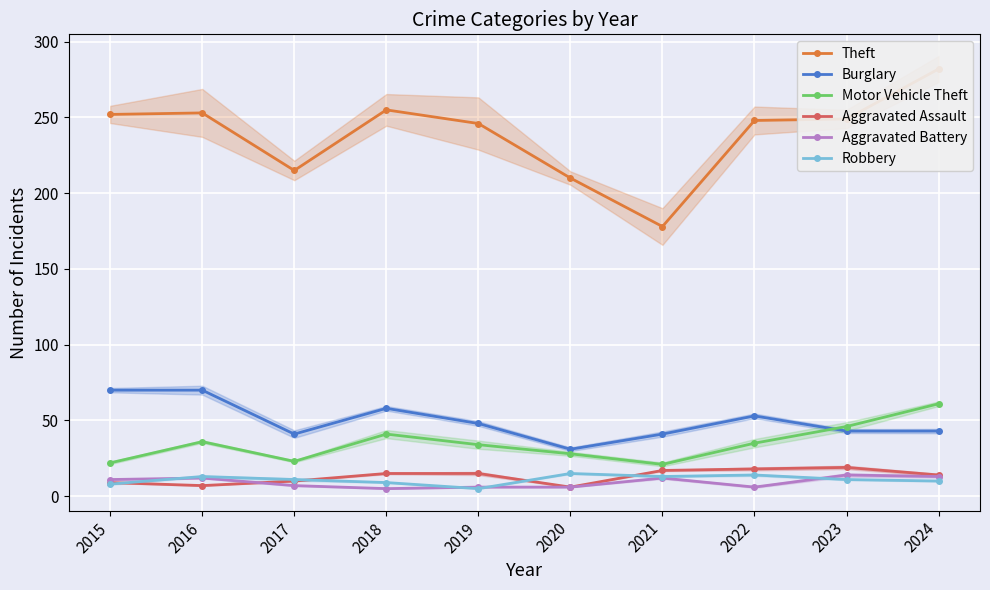

At which label is Aggravated Battery closest to 9?

2015